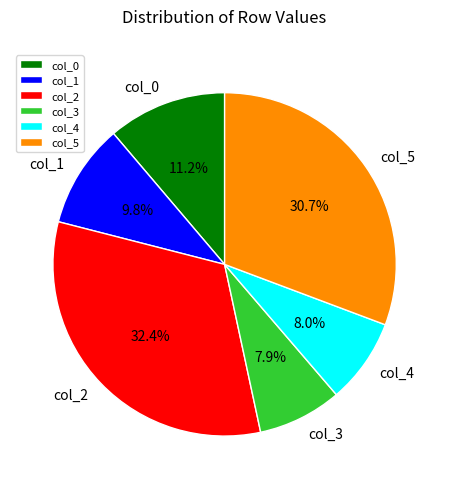

Which slice is the largest?

col_2